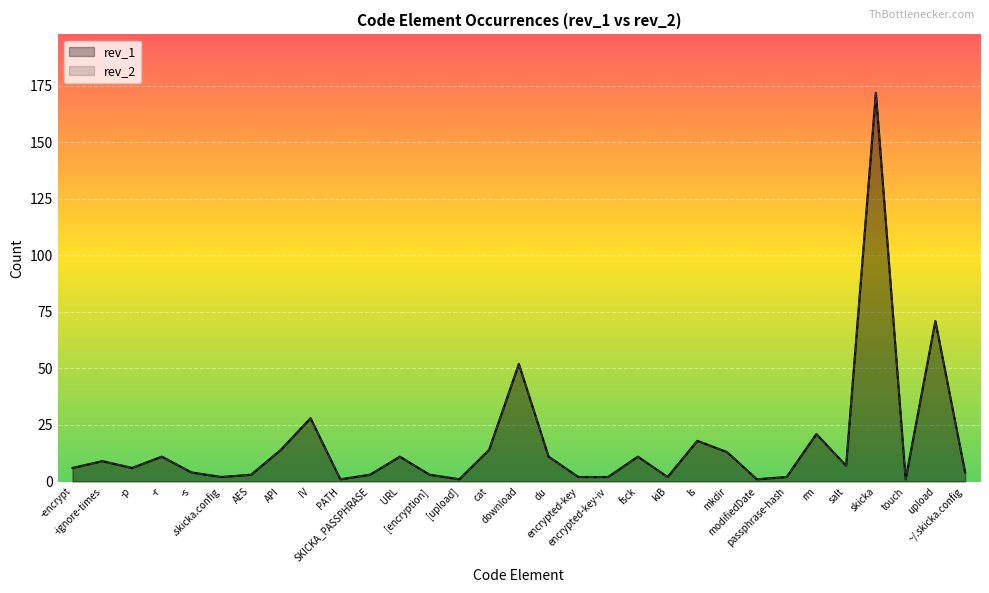

At which category is the sum across all series the highest?

skicka